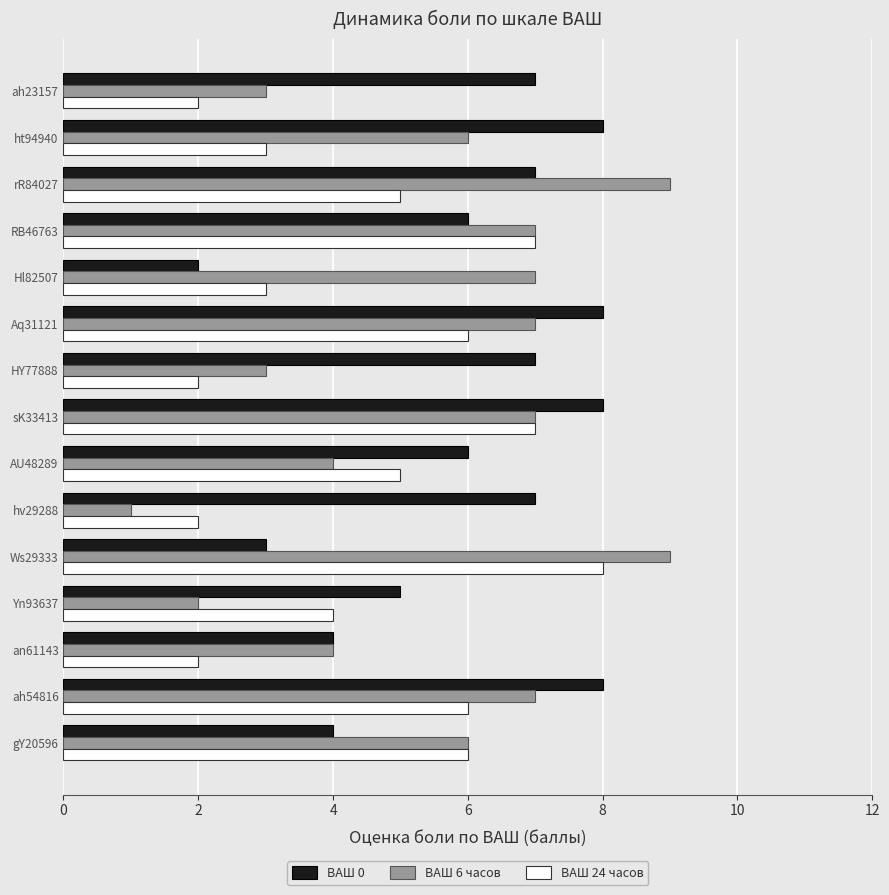

Rank the series at rR84027 from highest to lowest value.

ВАШ 6 часов, ВАШ 0, ВАШ 24 часов